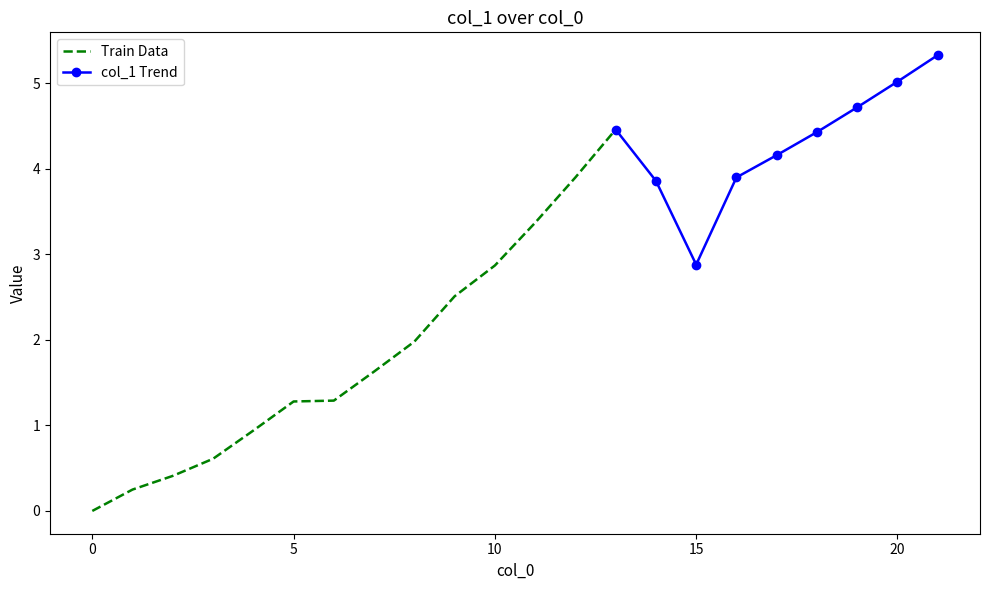

What is the average value?

2.7